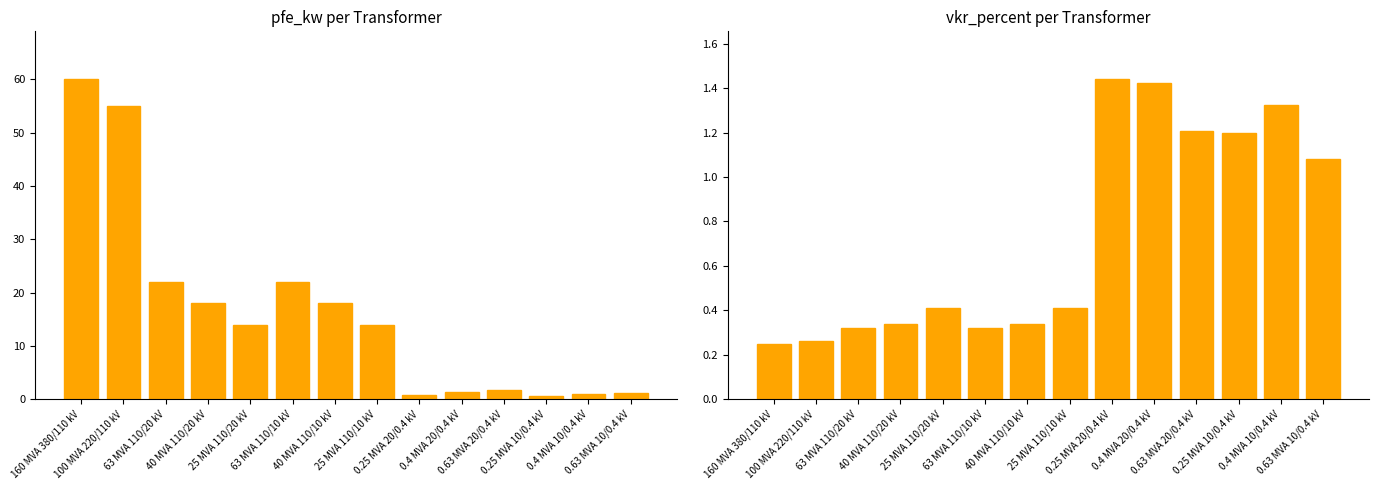

What is the difference between the highest and lowest values at 100 MVA 220/110 kV?

54.7